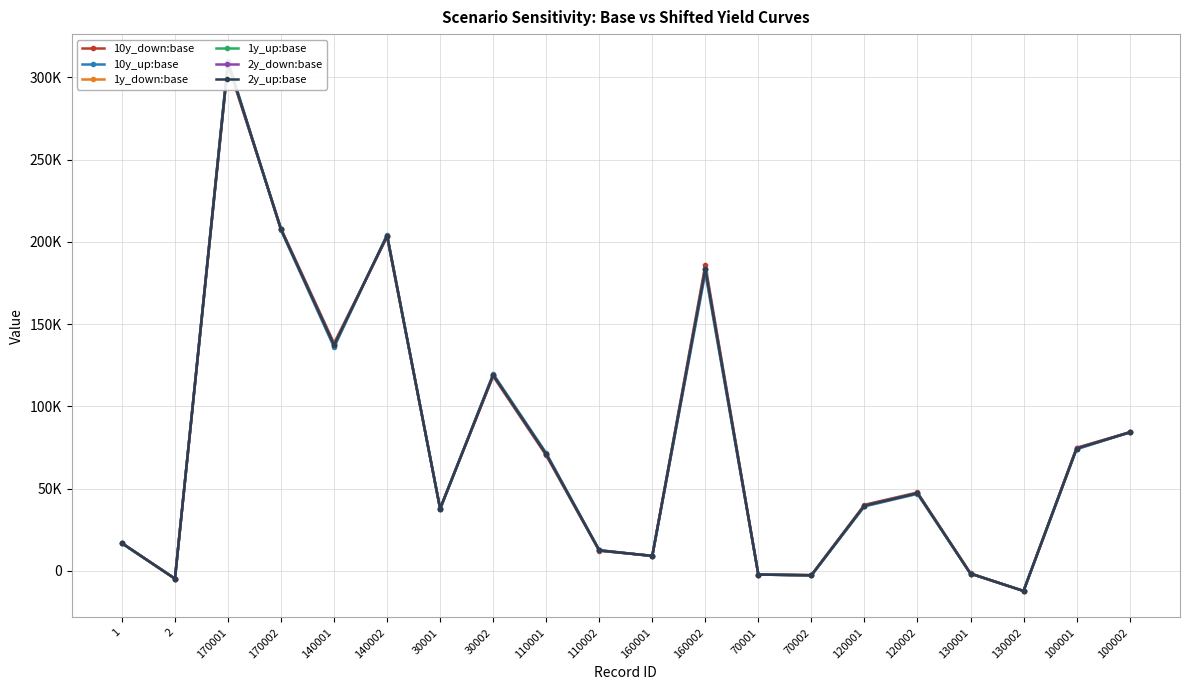

In 2y_down:base, how many points are higher than both neighbors (excluding endpoints)?

5